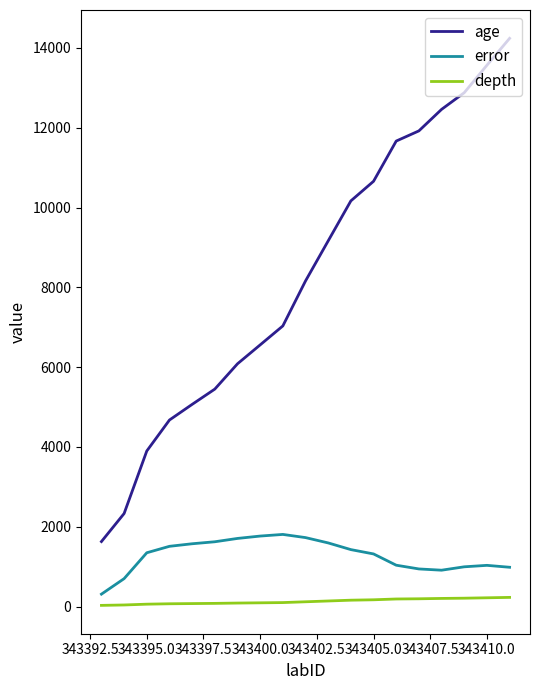

Rank the series by their maximum value, from lowest to highest.

depth, error, age